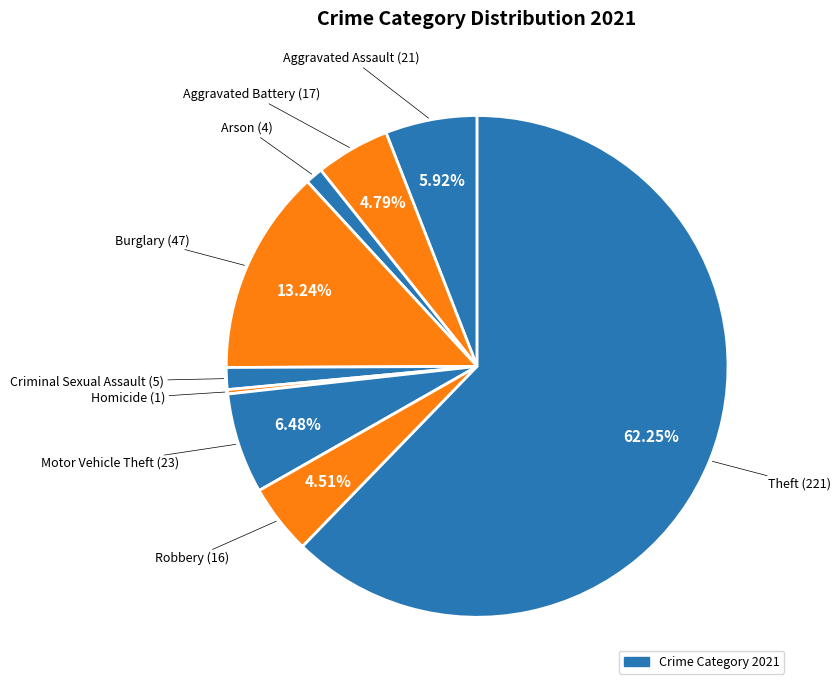

How many slices are in this pie chart?

9